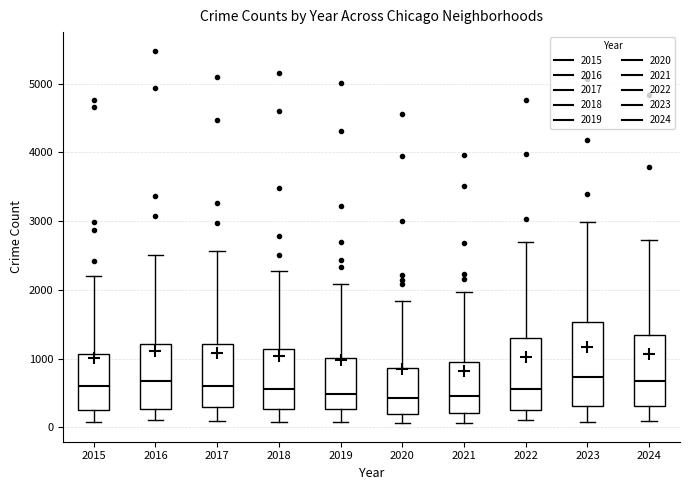

Which box is the tallest, from its lower edge to its upper edge?

2023